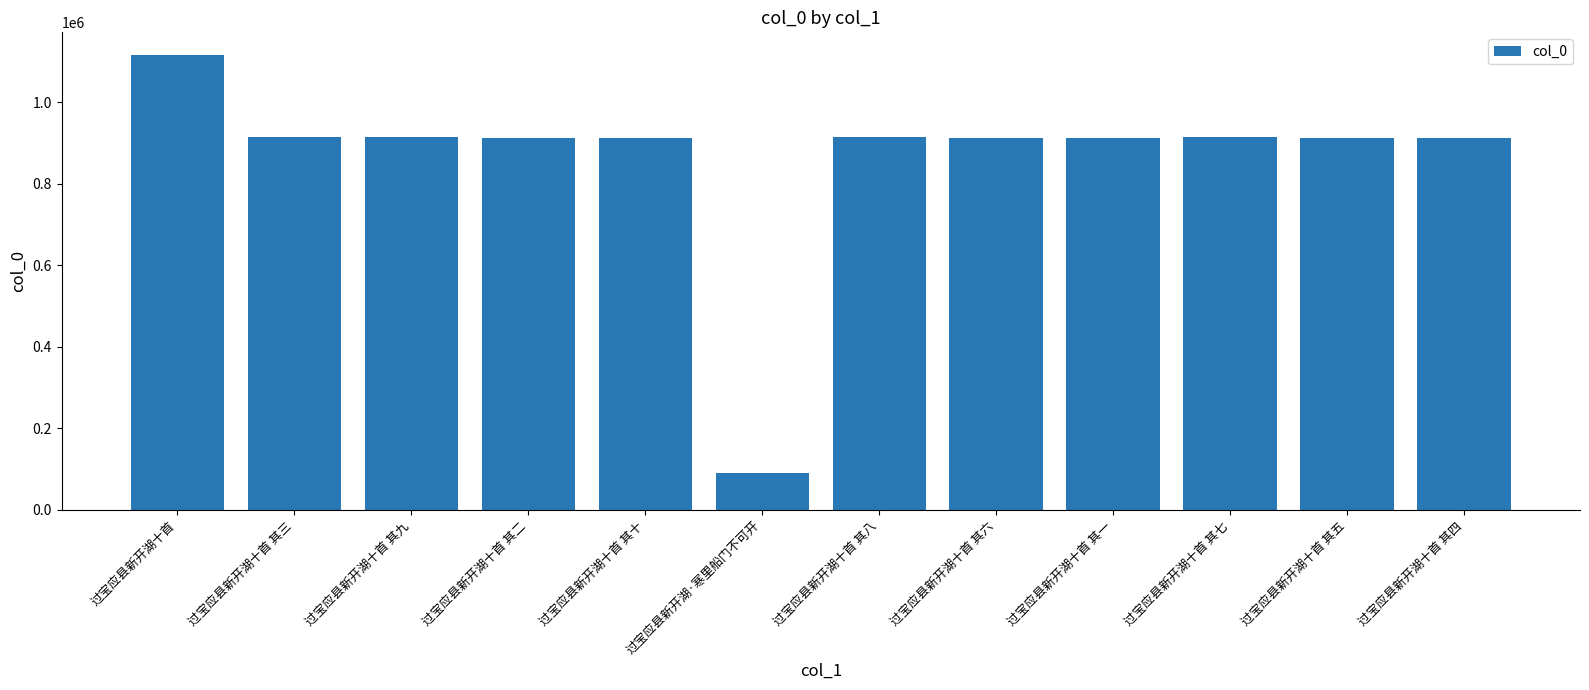

What is the value of the 2nd bar from the left?

915293